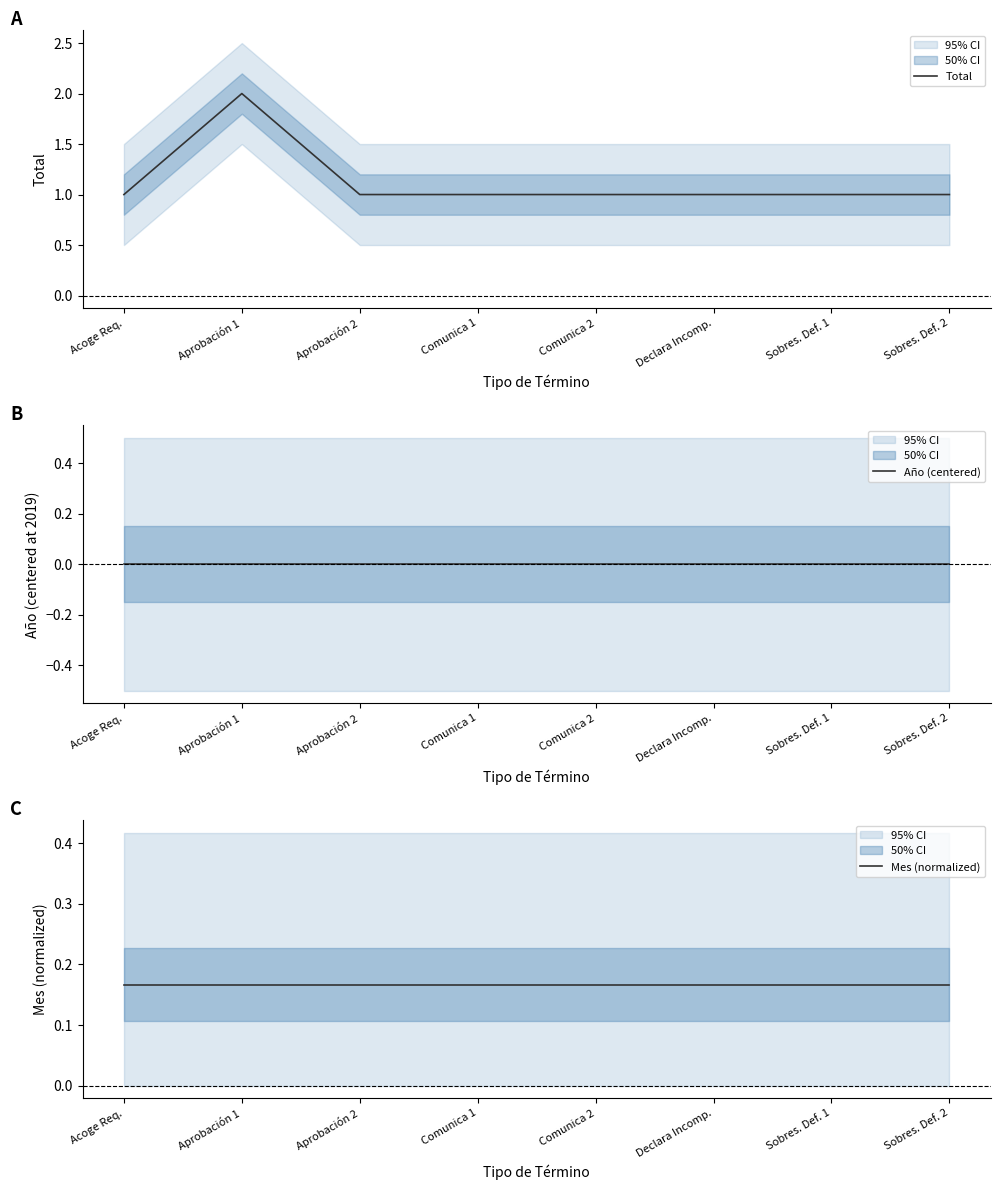

List the series in order of their peak value, highest first.

Total, Mes (normalized), Año (centered)